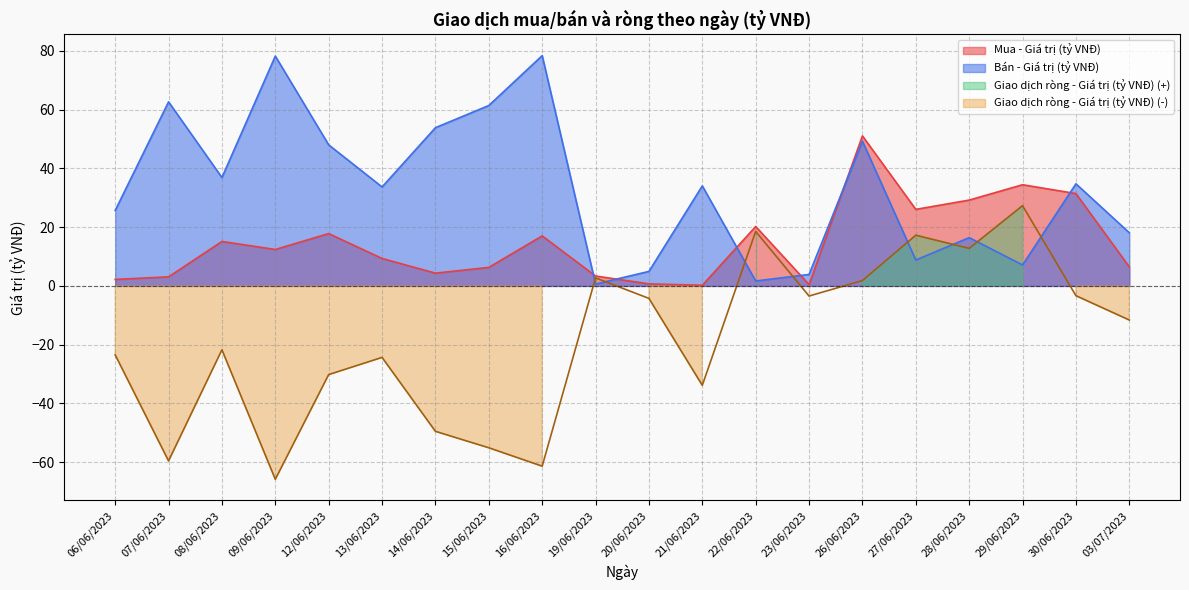

True or false: Giao dịch ròng - Giá trị (tỷ VNĐ) and Mua - Giá trị (tỷ VNĐ) intersect in this chart.

False